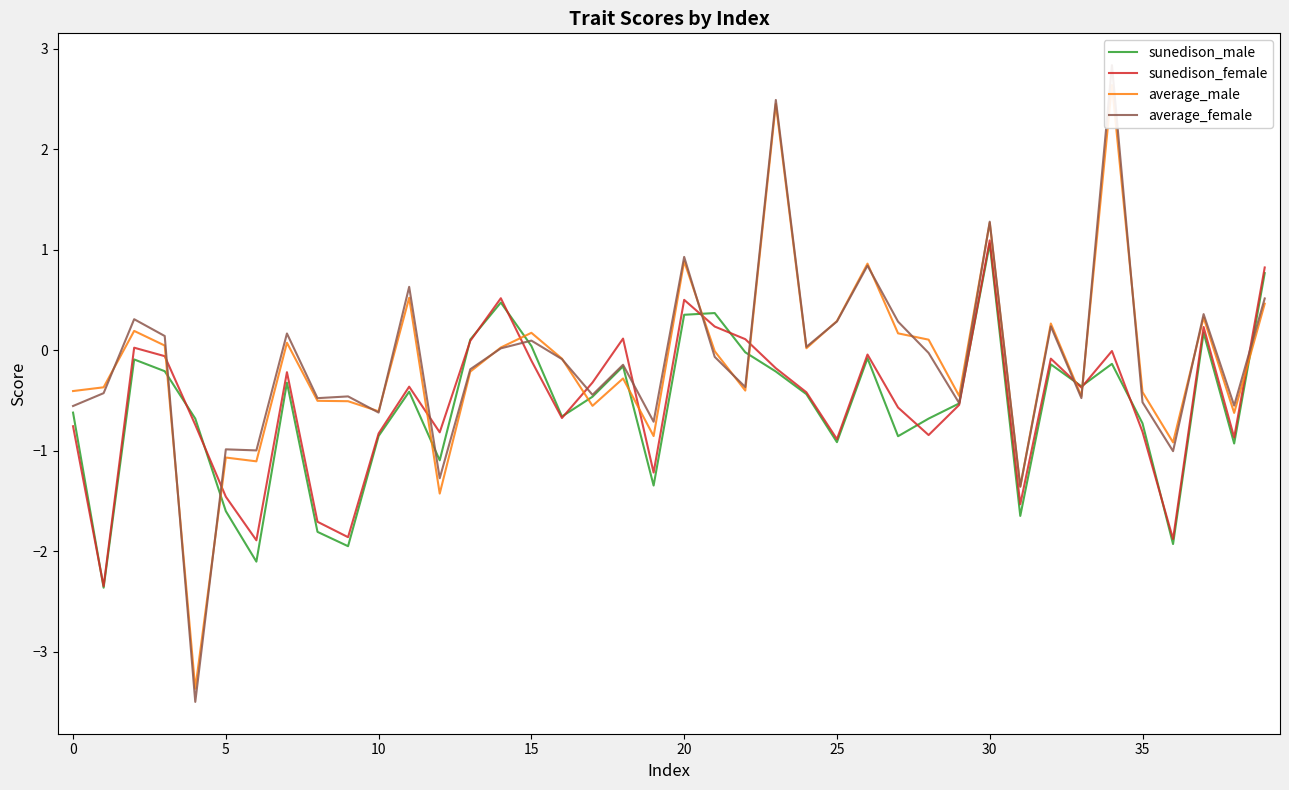

What is the spread (max minus min) of values at 29?

0.1